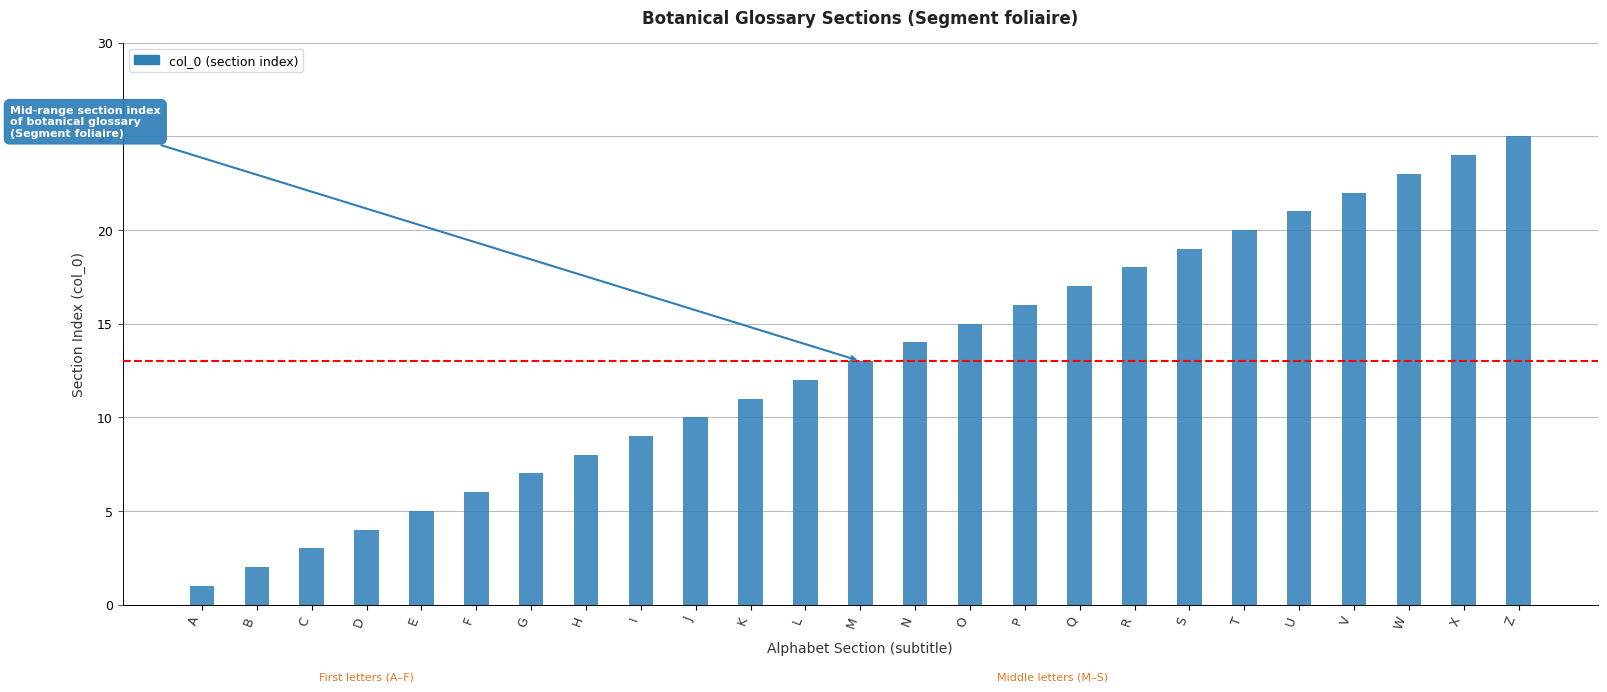

What is the maximum value shown in the chart?

25